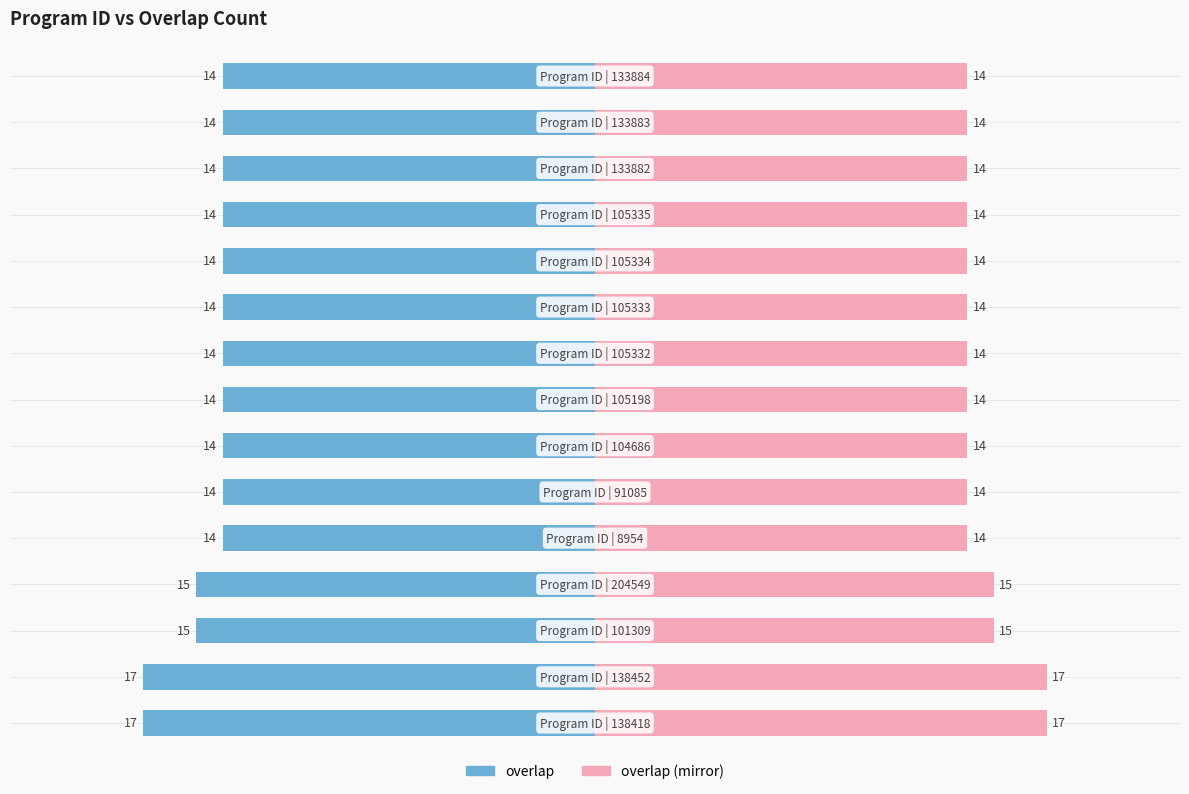

How many data points does each series have?

15